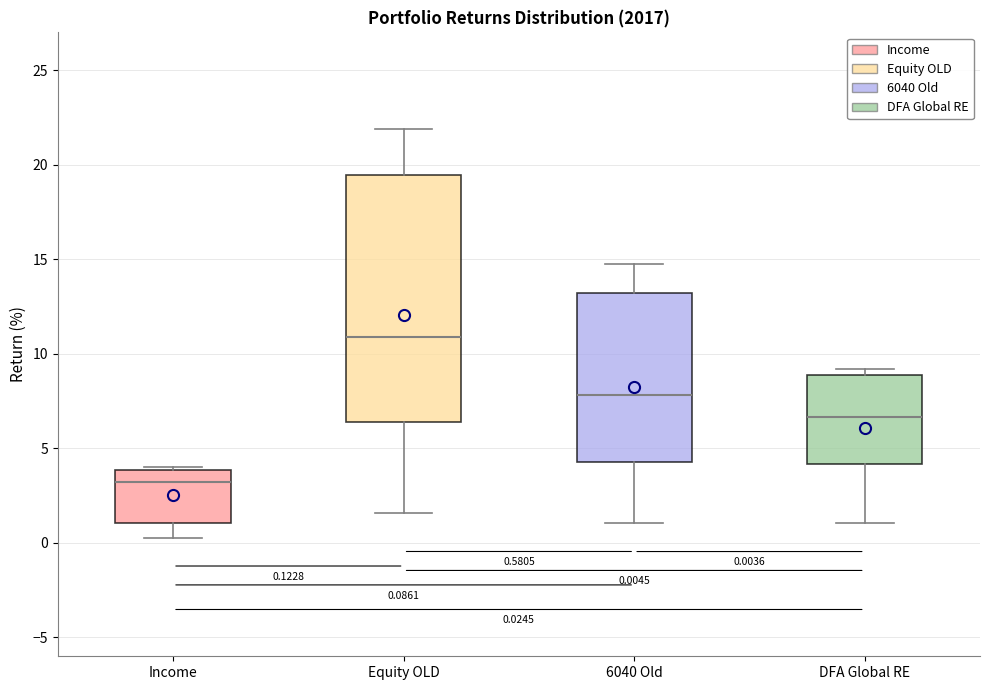

Which box is the tallest, from its lower edge to its upper edge?

Equity OLD